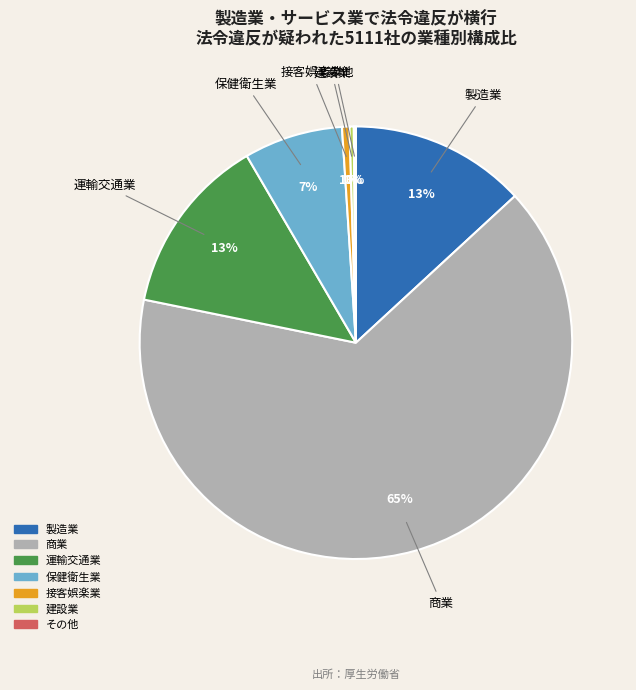

Is there any slice that represents more than half of the pie?

Yes